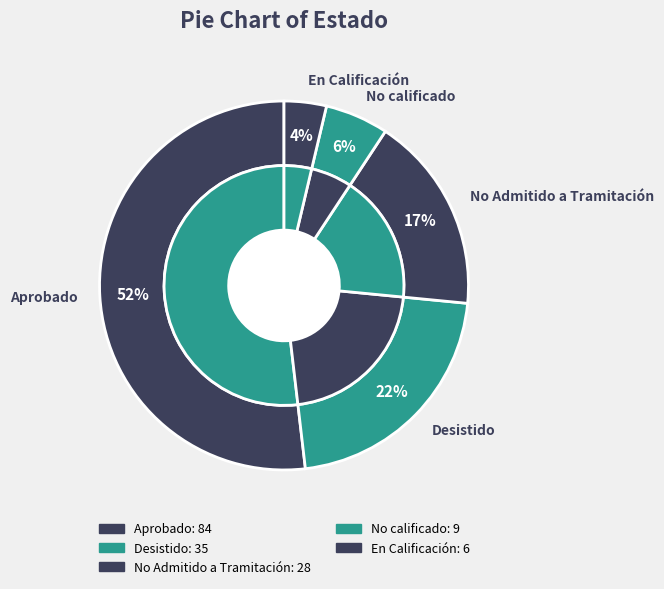

What percentage is the No Admitido a Tramitación slice, to the nearest percent?

17%